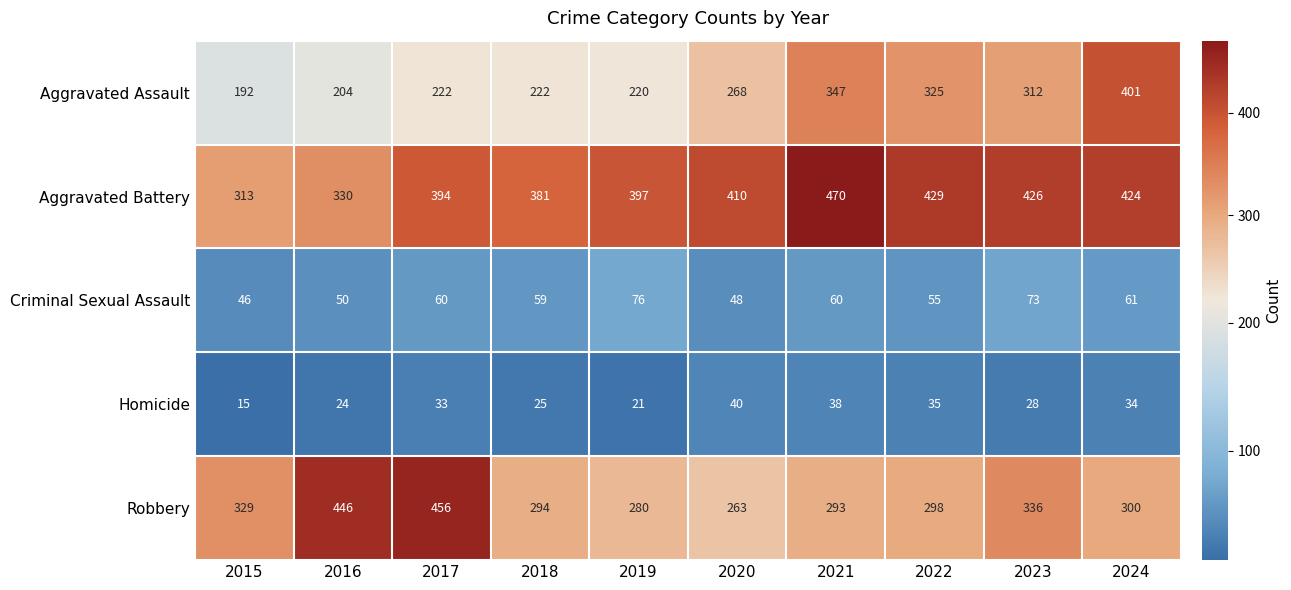

List the labels in order of Robbery value, largest first.

2017, 2016, 2023, 2015, 2024, 2022, 2018, 2021, 2019, 2020